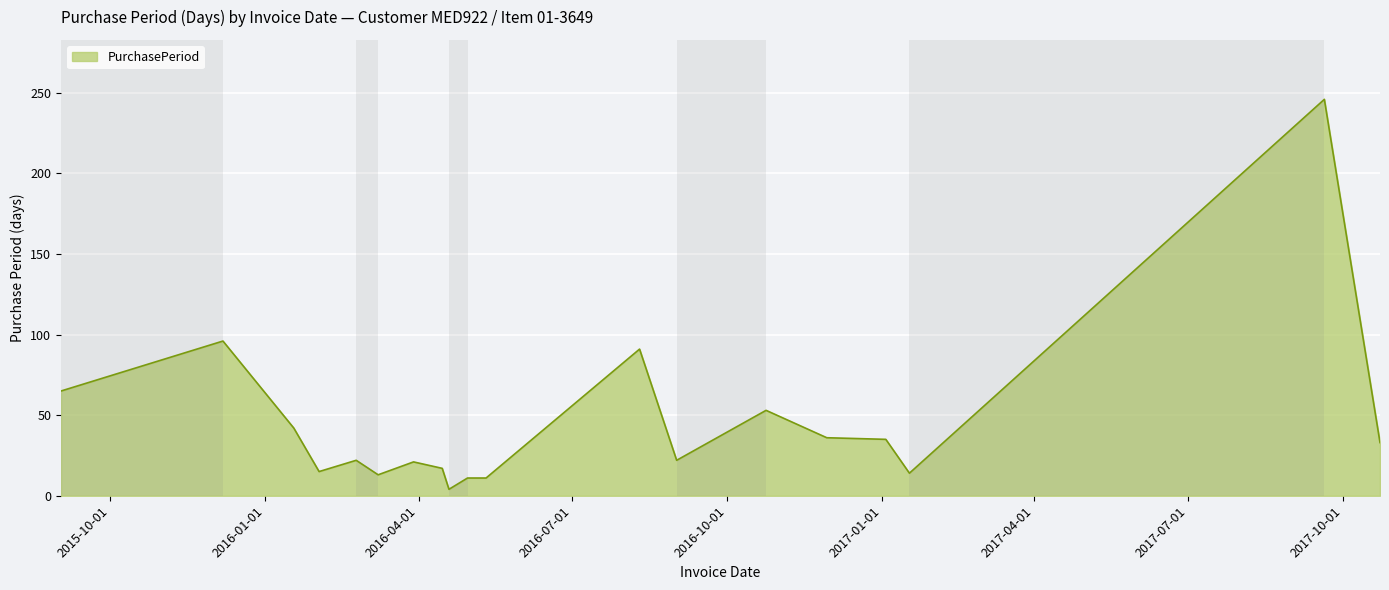

What is the difference between the maximum and second lowest values?

235